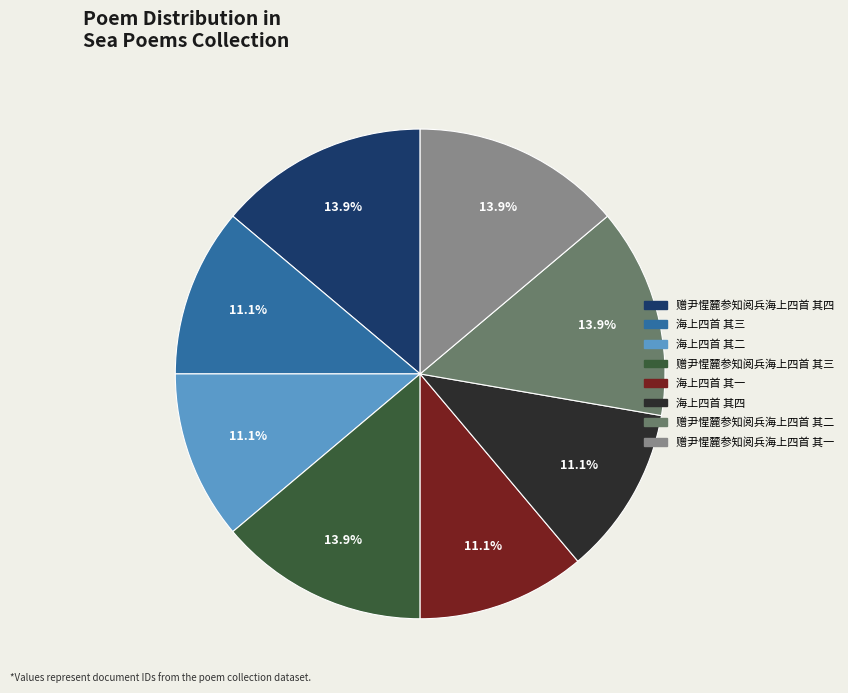

What is the ratio of the value at 海上四首 其二 to the value at 赠尹惺麓参知阅兵海上四首 其三?

0.8